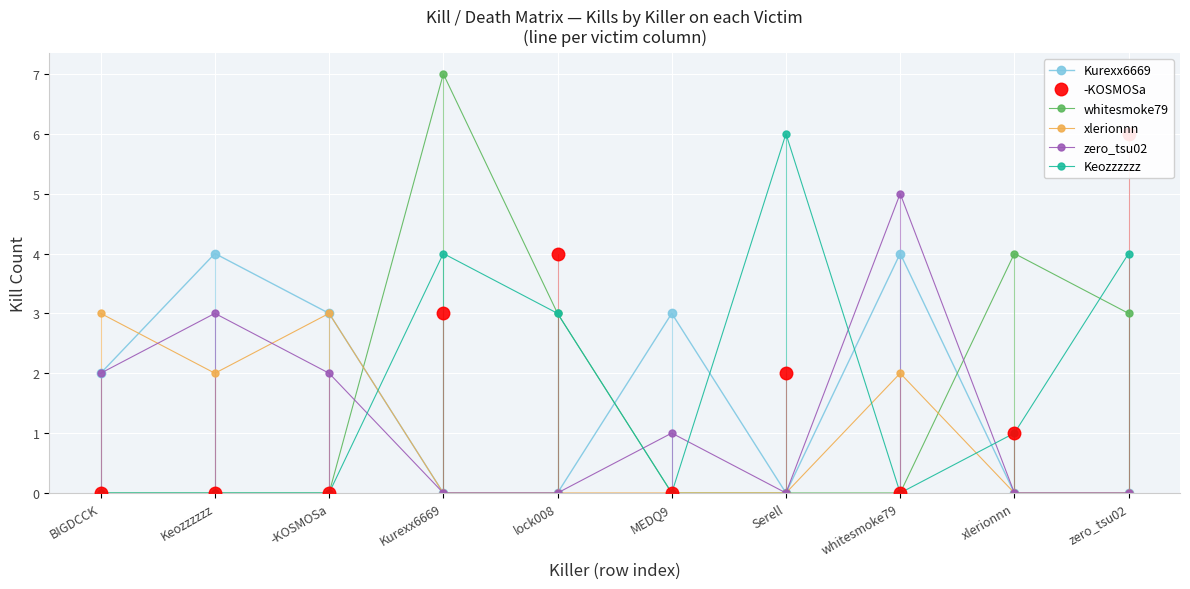

Reading left to right, what are all the values shown in this chart?

Kurexx6669: 2	4	3	0	0	3	0	4	0	0
-KOSMOSa: 0	0	0	3	4	0	2	0	1	6
whitesmoke79: 0	0	0	7	3	0	0	0	4	3
xlerionnn: 3	2	3	0	0	0	0	2	0	0
zero_tsu02: 2	3	2	0	0	1	0	5	0	0
Keozzzzzz: 0	0	0	4	3	0	6	0	1	4